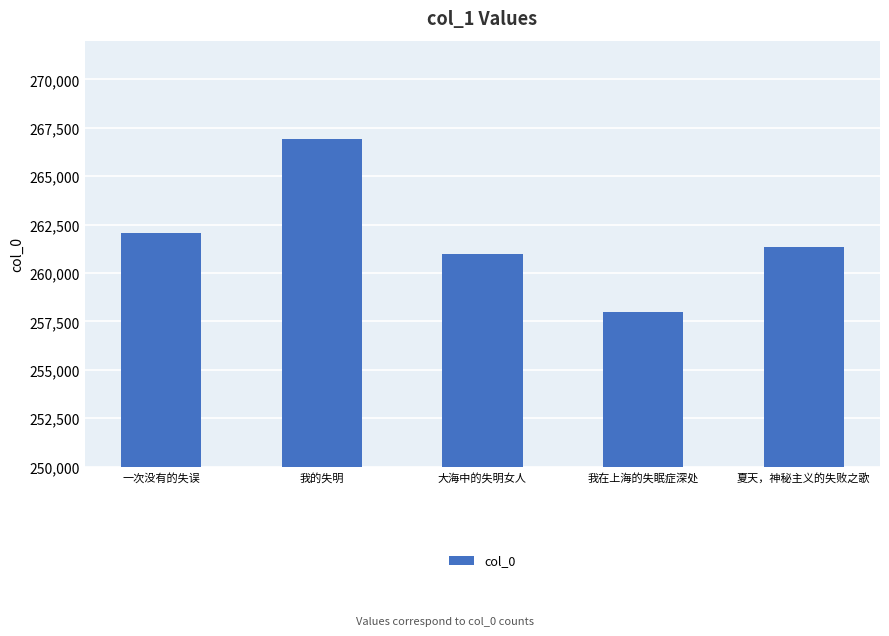

What is the difference between the maximum and minimum values?

8959